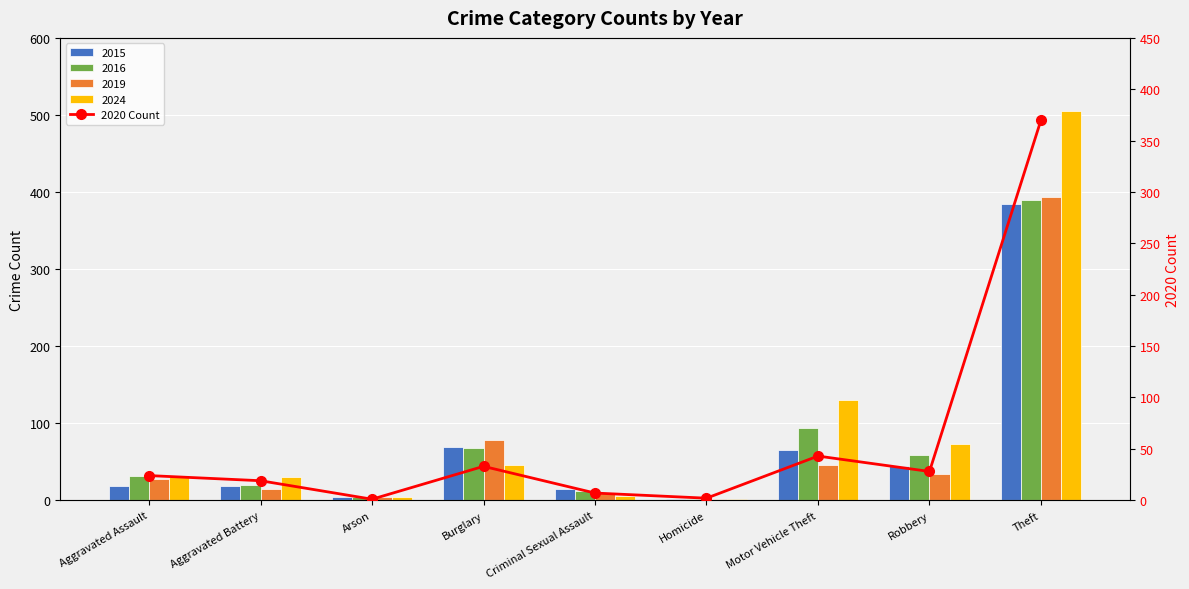

Which has a higher value, Aggravated Battery or Motor Vehicle Theft?

Motor Vehicle Theft